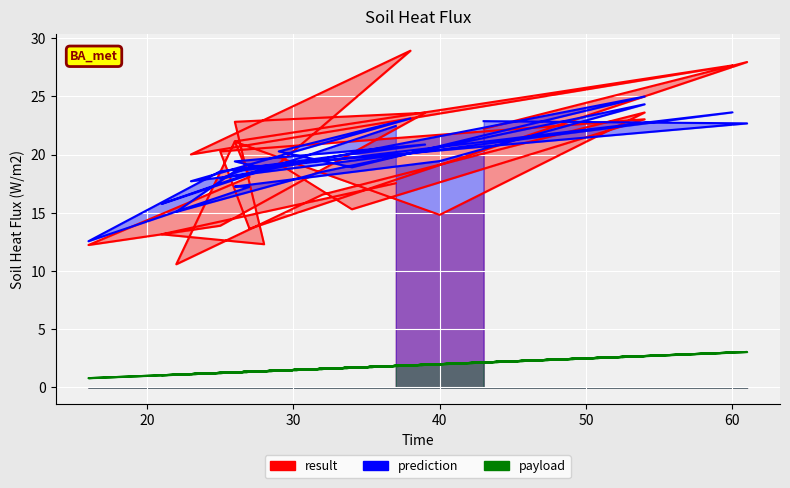

Rank the categories by payload value from highest to lowest.

61, 60, 54, 54, 43, 40, 39, 38, 37, 34, 32, 29, 28, 27, 27, 26, 26, 26, 25, 25, 23, 22, 21, 16